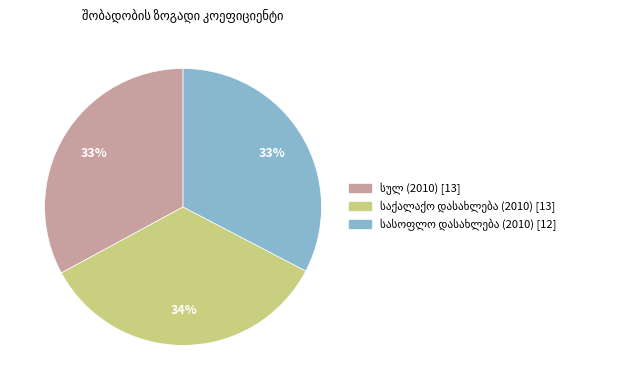

Does any single category account for the majority?

No